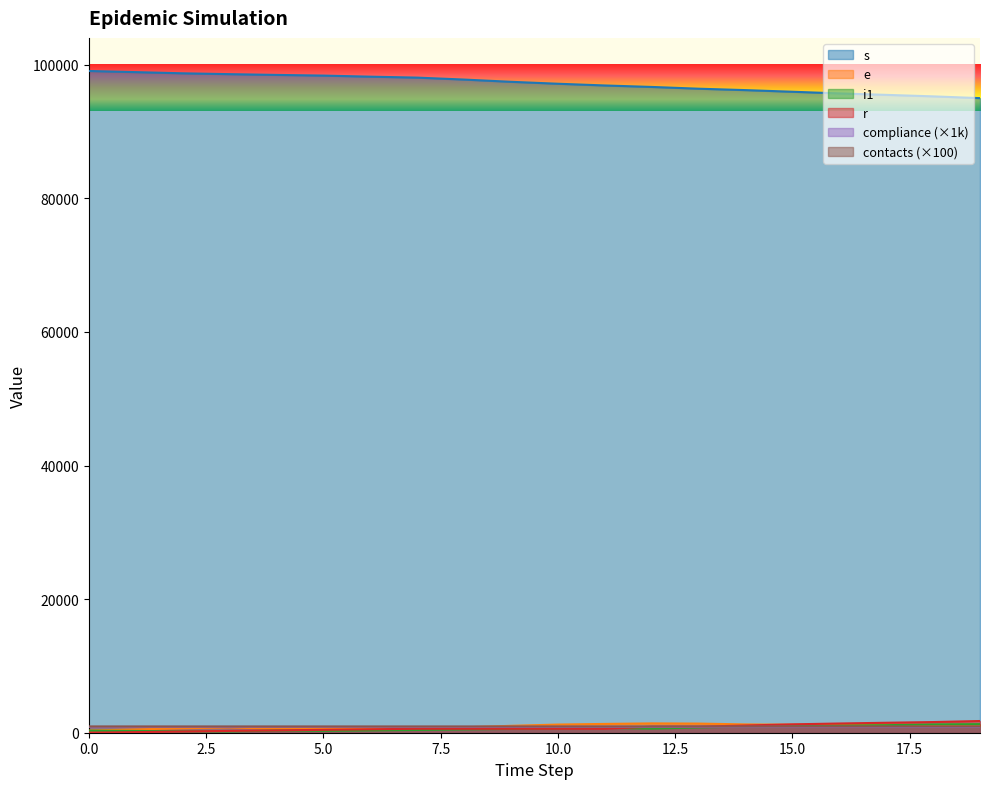

Reading left to right, list all the values displayed in this chart.

s: 0=99075.0	1=98904.0	2=98728.0	3=98600.0	4=98488.0	5=98386.0	6=98224.0	7=98082.0	8=97791.0	9=97455.0	10=97165.0	11=96907.0	12=96686.0	13=96423.0	14=96211.0	15=95966.0	16=95717.0	17=95500.0	18=95275.0	19=95010.0
e: 0=322.0	1=493.0	2=669.0	3=797.0	4=587.0	5=689.0	6=680.0	7=646.0	8=809.0	9=1033.0	10=1221.0	11=1317.0	12=1396.0	13=1368.0	14=1244.0	15=1199.0	16=1190.0	17=1186.0	18=1148.0	19=1201.0
i1: 0=310.0	1=267.0	2=215.0	3=180.0	4=337.0	5=284.0	6=348.0	7=413.0	8=491.0	9=565.0	10=631.0	11=731.0	12=613.0	13=791.0	14=918.0	15=988.0	16=1073.0	17=1129.0	18=1242.0	19=1284.0
r: 0=0.0	1=90.0	2=183.0	3=269.0	4=347.0	5=433.0	6=514.0	7=593.0	8=593.0	9=593.0	10=593.0	11=593.0	12=909.0	13=910.0	14=1078.0	15=1254.0	16=1381.0	17=1492.0	18=1597.0	19=1754.0
compliance: 0=878.9	1=878.9	2=879.2	3=879.3	4=879.3	5=879.5	6=879.5	7=879.7	8=879.8	9=879.9	10=880.2	11=880.4	12=880.6	13=880.8	14=875.7	15=873.9	16=871.1	17=869.0	18=867.2	19=865.5
contacts: 0=937.9	1=937.6	2=937.5	3=937.4	4=937.3	5=937.3	6=937.1	7=937.1	8=937.0	9=936.9	10=936.8	11=936.6	12=936.5	13=936.3	14=937.1	15=939.9	16=941.5	17=943.2	18=944.6	19=945.8